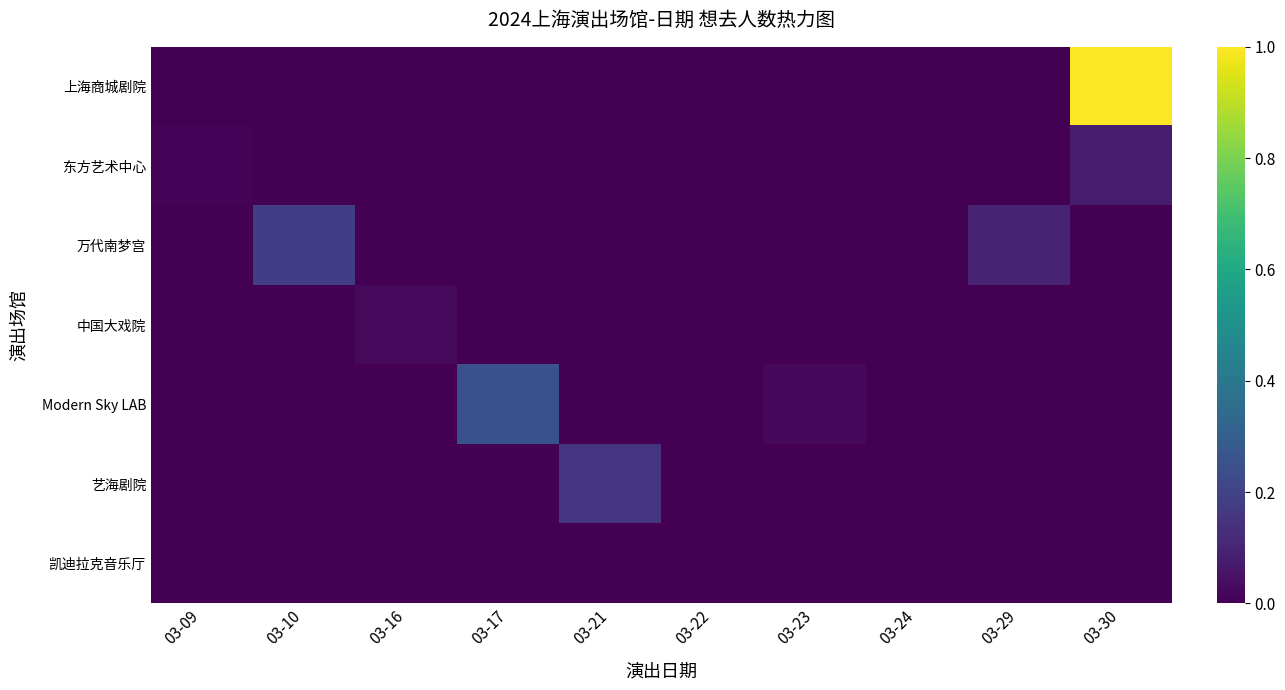

Reading right to left, what are all the values shown in this chart?

上海商城剧院: 03-30=1.0	03-29=0.0	03-24=0.0	03-23=0.0	03-22=0.0	03-21=0.0	03-17=0.0	03-16=0.0	03-10=0.0	03-09=0.0
东方艺术中心: 03-30=0.1	03-29=0.0	03-24=0.0	03-23=0.0	03-22=0.0	03-21=0.0	03-17=0.0	03-16=0.0	03-10=0.0	03-09=0.0
万代南梦宫: 03-30=0.0	03-29=0.1	03-24=0.0	03-23=0.0	03-22=0.0	03-21=0.0	03-17=0.0	03-16=0.0	03-10=0.2	03-09=0.0
中国大戏院: 03-30=0.0	03-29=0.0	03-24=0.0	03-23=0.0	03-22=0.0	03-21=0.0	03-17=0.0	03-16=0.0	03-10=0.0	03-09=0.0
Modern Sky LAB: 03-30=0.0	03-29=0.0	03-24=0.0	03-23=0.0	03-22=0.0	03-21=0.0	03-17=0.3	03-16=0.0	03-10=0.0	03-09=0.0
艺海剧院: 03-30=0.0	03-29=0.0	03-24=0.0	03-23=0.0	03-22=0.0	03-21=0.2	03-17=0.0	03-16=0.0	03-10=0.0	03-09=0.0
凯迪拉克音乐厅: 03-30=0.0	03-29=0.0	03-24=0.0	03-23=0.0	03-22=0.0	03-21=0.0	03-17=0.0	03-16=0.0	03-10=0.0	03-09=0.0